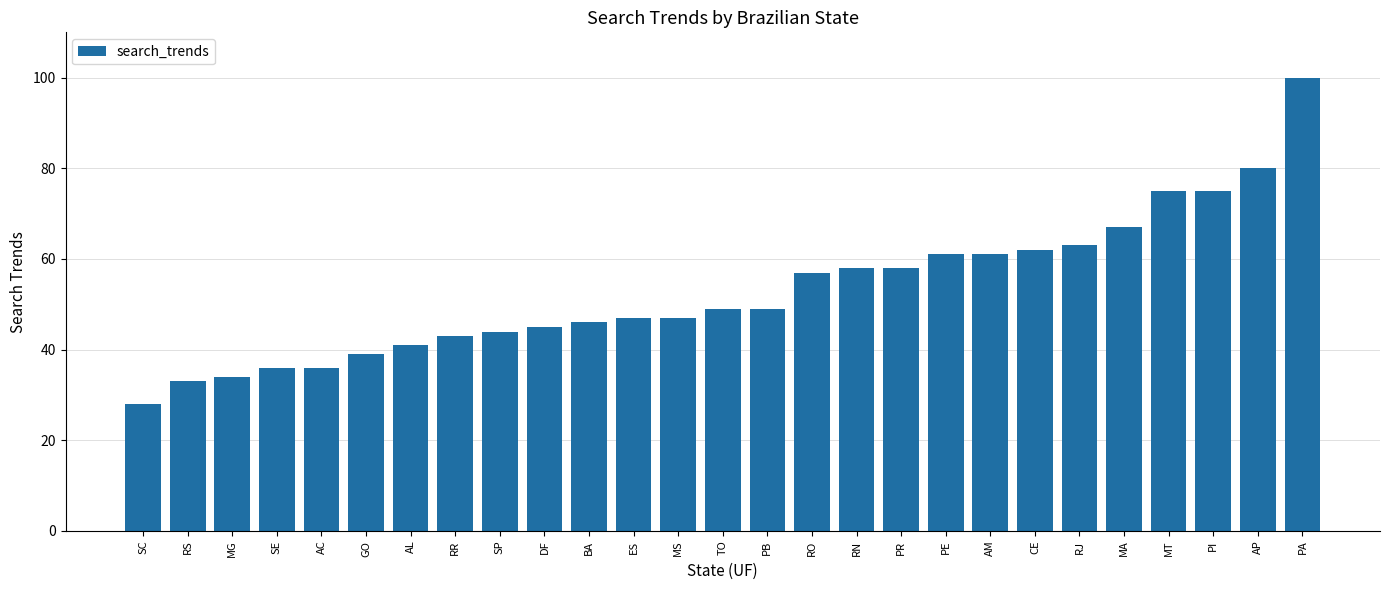

How many distinct data groups are displayed?

1